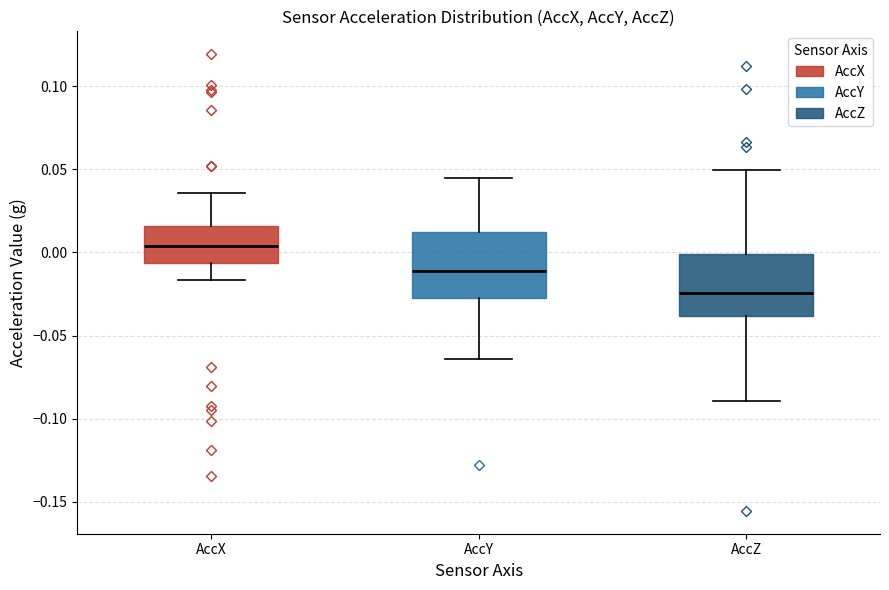

Reading left to right, read every box against the y-axis: the position of its median line, the range the box covers, and the ends of its whiskers. The values are not printed on the chart, so give them approximately, as read against the axis.

AccX: median 0.005, box -0.005 to 0.015, whiskers -0.015 to 0.035
AccY: median -0.010, box -0.025 to 0.015, whiskers -0.065 to 0.045
AccZ: median -0.025, box -0.040 to 0.000, whiskers -0.090 to 0.050